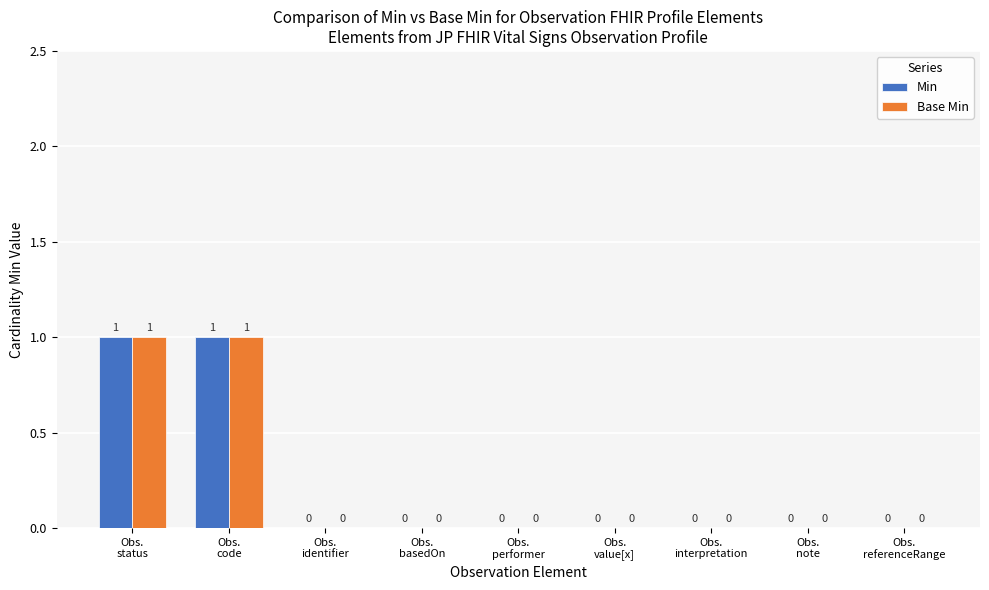

How many values in the Base Min series exceed 0?

2